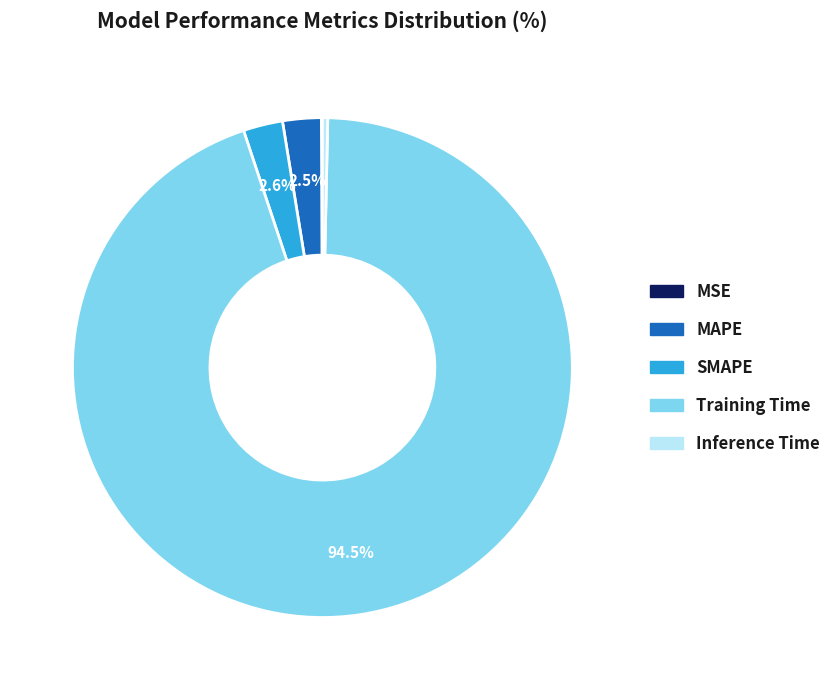

What is the majority slice?

Training Time